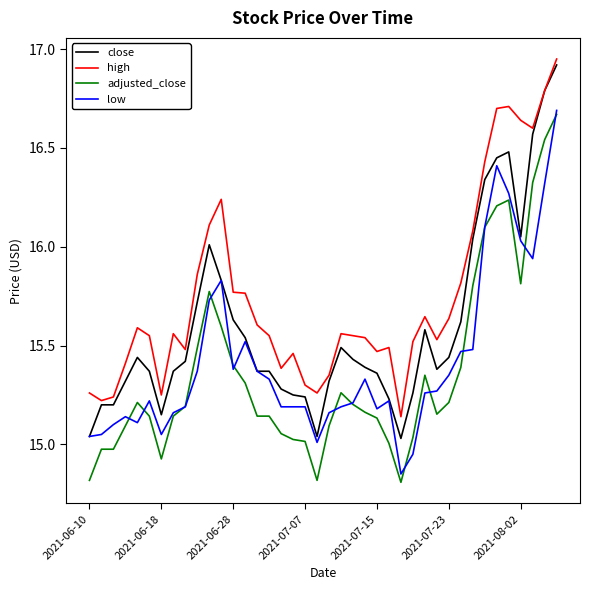

True or false: low and adjusted_close intersect in this chart.

True